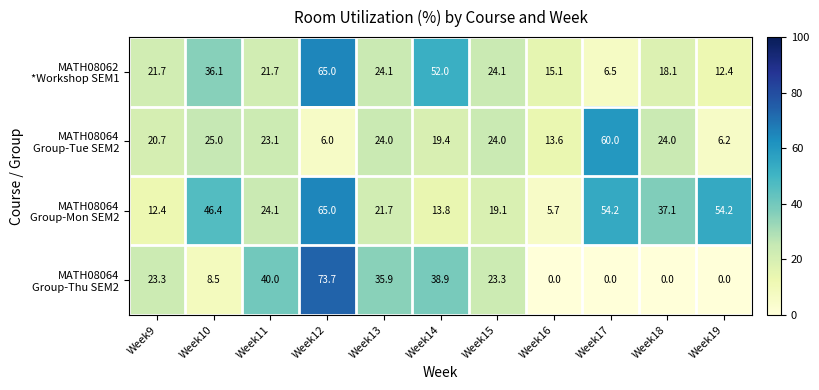

What is the difference between the highest and lowest values at Week13?

14.2